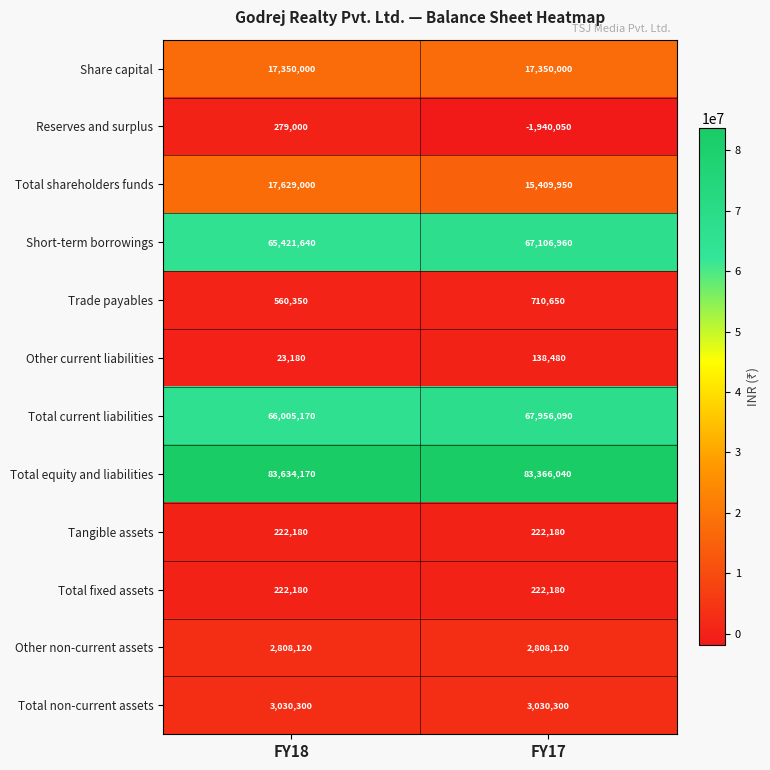

Reading right to left, what are all the values shown in this chart?

Share capital: 17350000	17350000
Reserves and surplus: -1940050	279000
Total shareholders funds: 15409950	17629000
Short-term borrowings: 67106960	65421640
Trade payables: 710650	560350
Other current liabilities: 138480	23180
Total current liabilities: 67956090	66005170
Total equity and liabilities: 83366040	83634170
Tangible assets: 222180	222180
Total fixed assets: 222180	222180
Other non-current assets: 2808120	2808120
Total non-current assets: 3030300	3030300